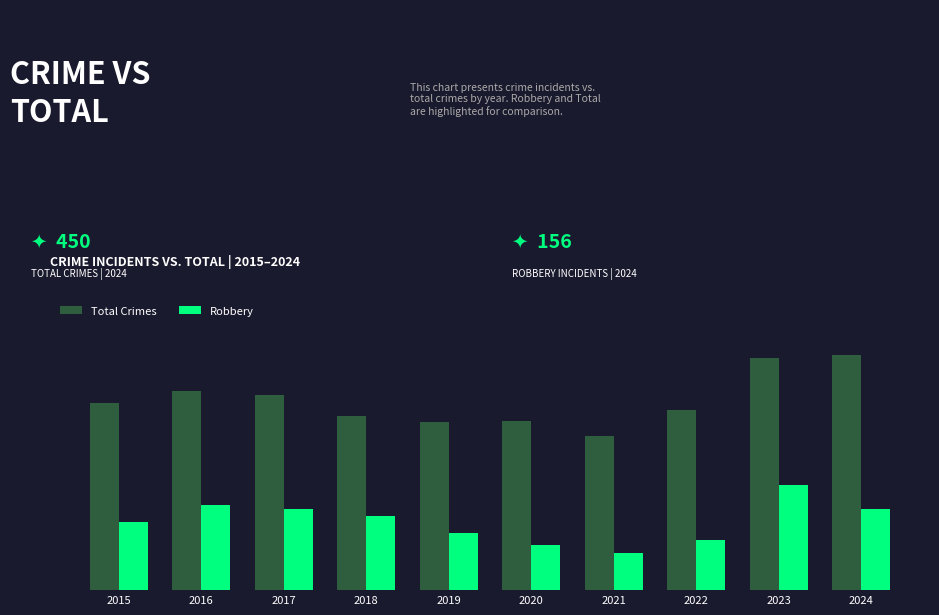

List the labels in order of Robbery value, smallest first.

2021, 2020, 2022, 2019, 2015, 2018, 2017, 2024, 2016, 2023